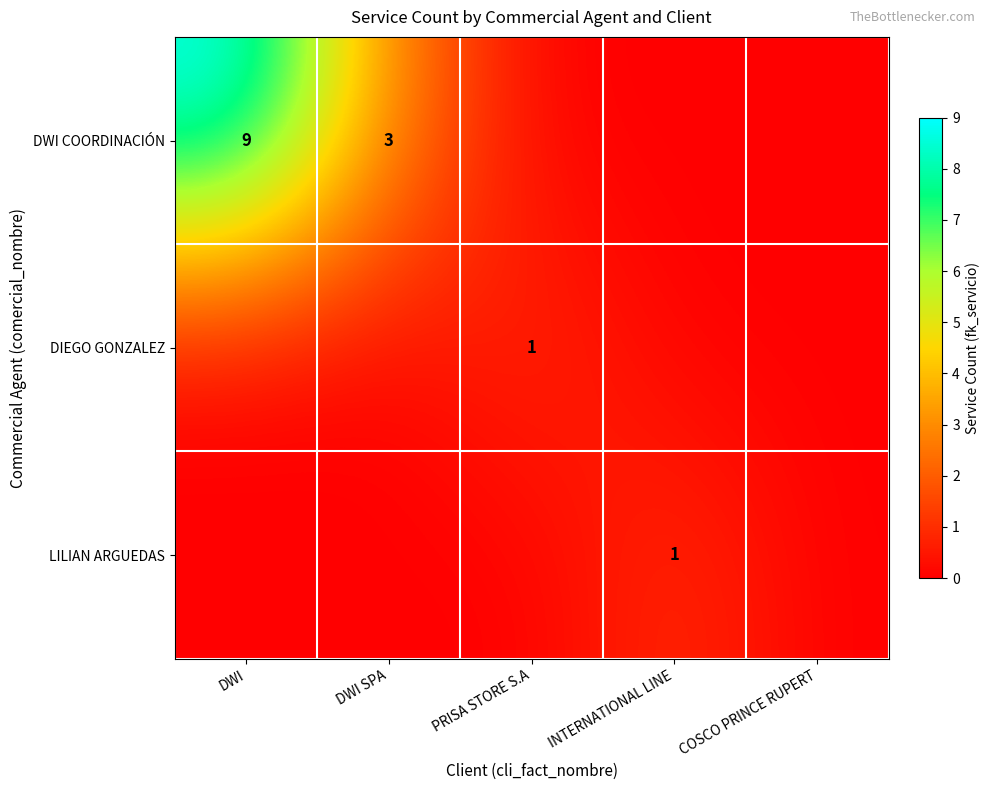

The DWI COORDINACIÓN series shows 5 at DWI SPA. True or false?

False